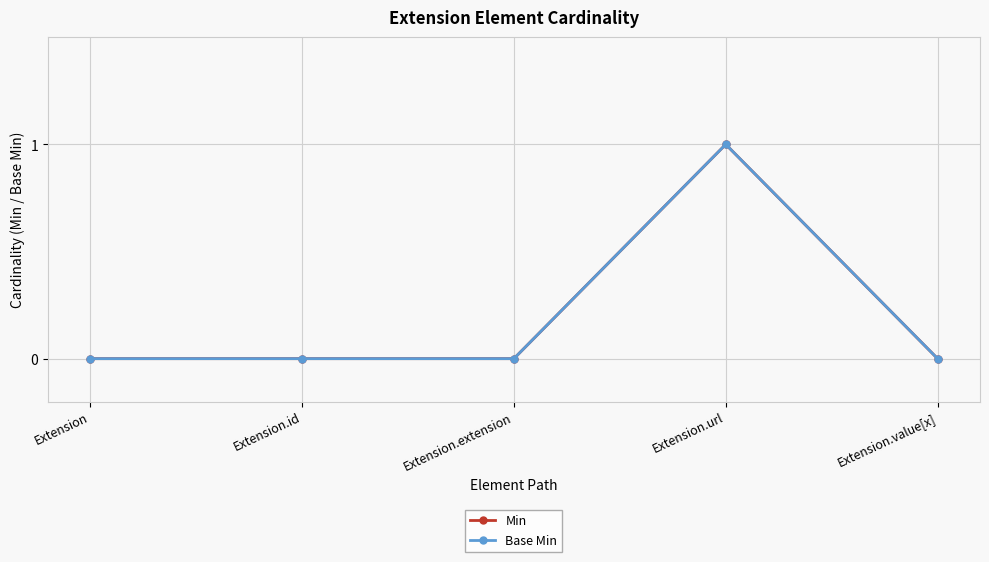

Does the chart have visible grid lines?

Yes